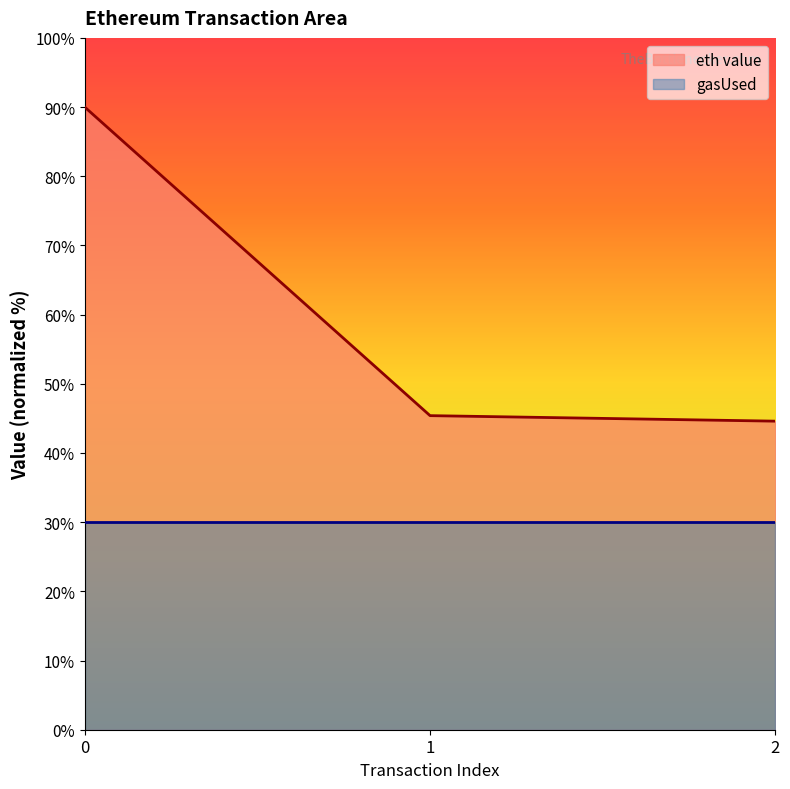

Is it true that the value at 0 is 90.0?

True